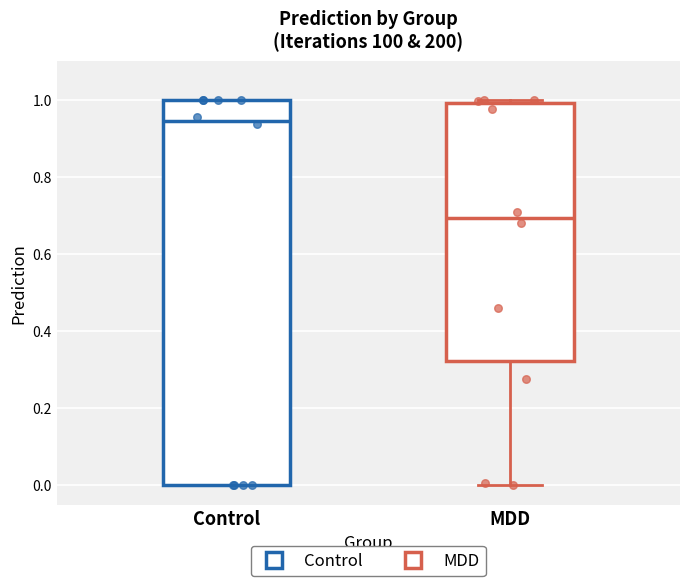

Which box's median line is the highest?

Control